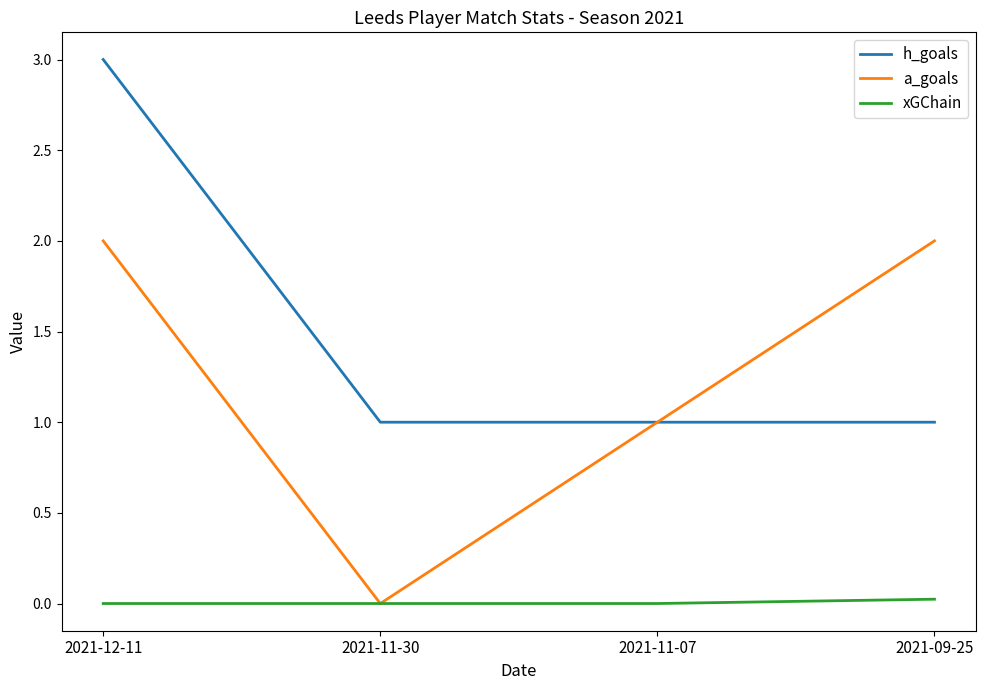

At which category does the chart reach its peak across all series?

2021-12-11